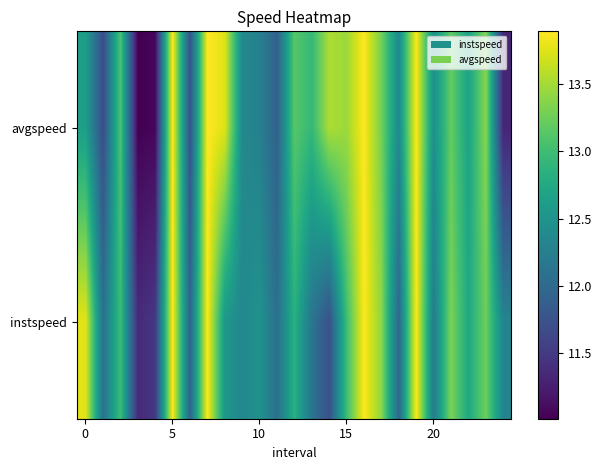

Reading left to right, transcribe all the data shown in this chart.

avgspeed: 12.6	11.7	13.1	11.0	11.1	13.9	11.7	13.9	13.8	12.4	12.3	11.9	13.1	12.9	13.5	13.5	13.9	13.3	12.4	13.9	12.4	13.2	12.7	13.4	11.3
instspeed: 13.8	12.1	13.0	11.4	11.5	13.9	11.9	13.9	12.5	12.4	12.5	12.1	12.8	12.1	11.7	13.0	13.9	13.4	12.0	13.9	12.2	13.3	12.7	13.3	12.3